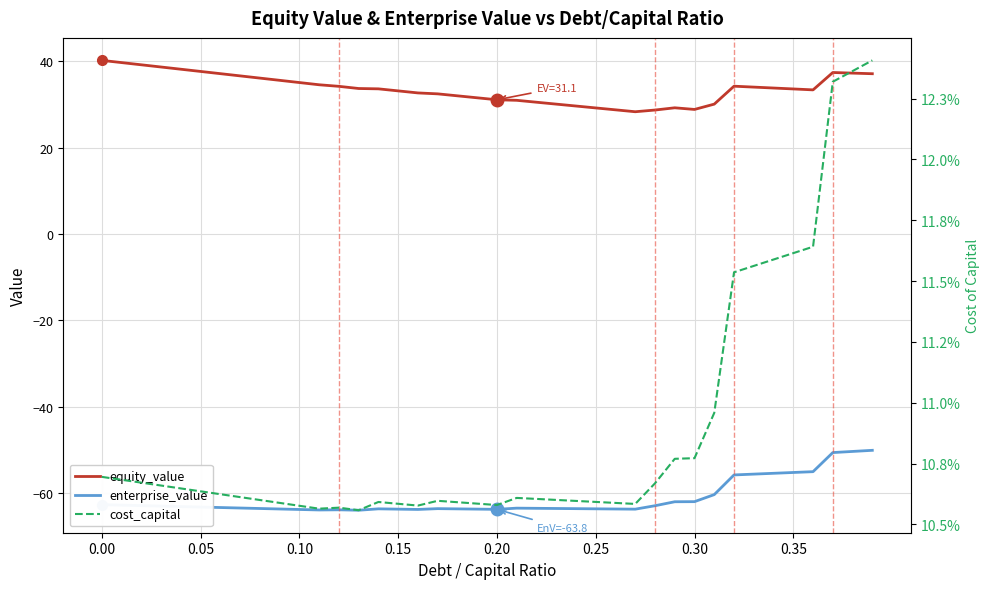

Which series has the largest total across all categories?

equity_value